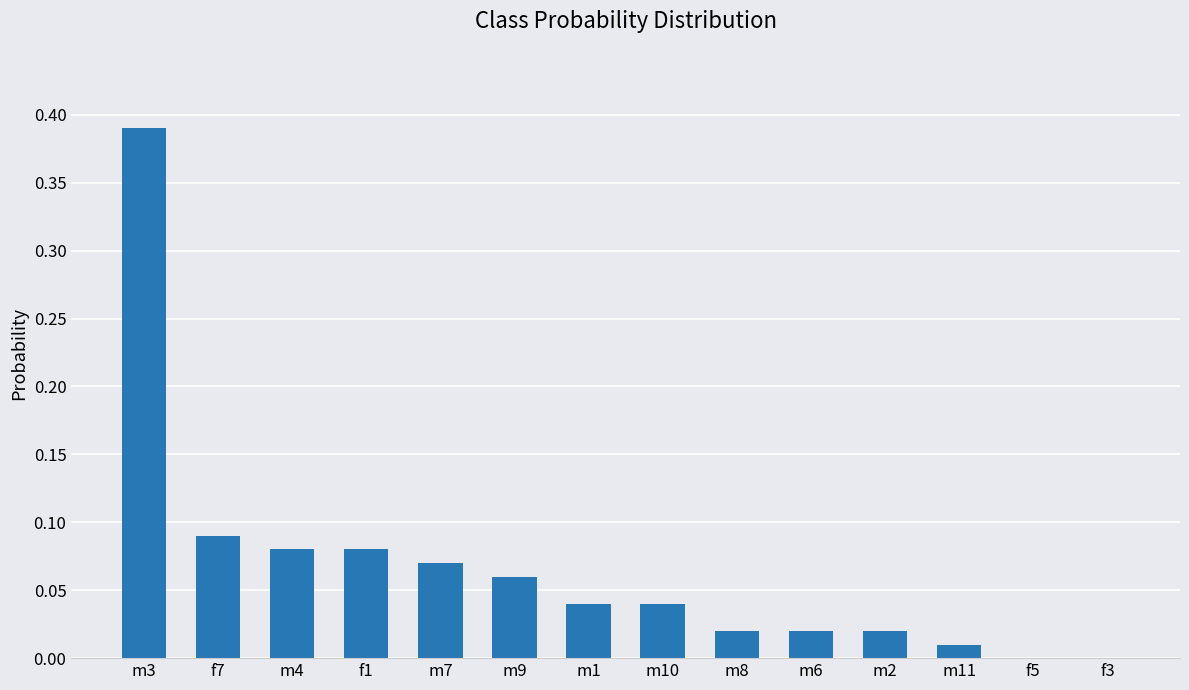

Are the bars grouped side by side (vs. stacked)?

No